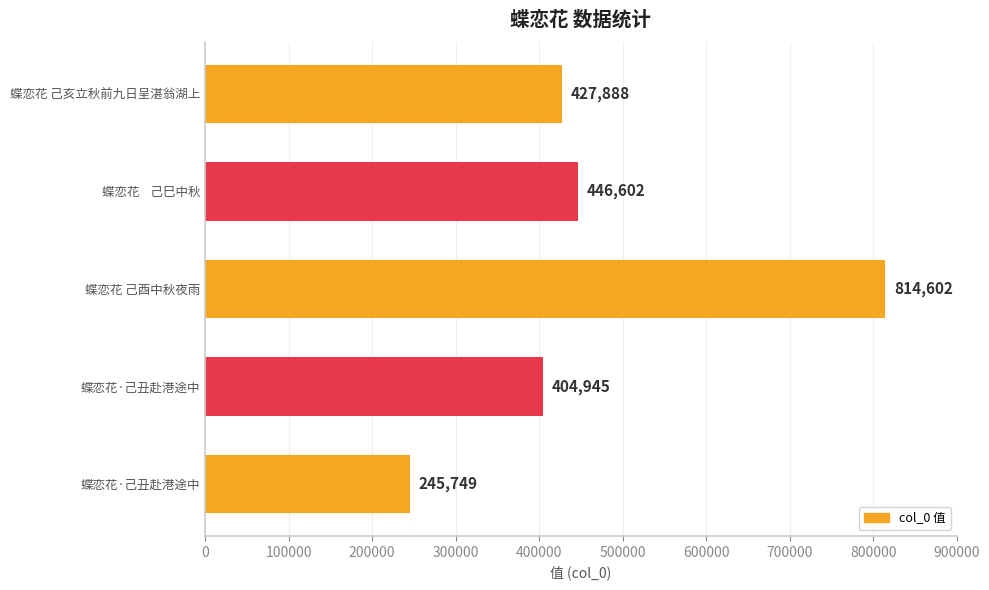

What is the average value?

467957